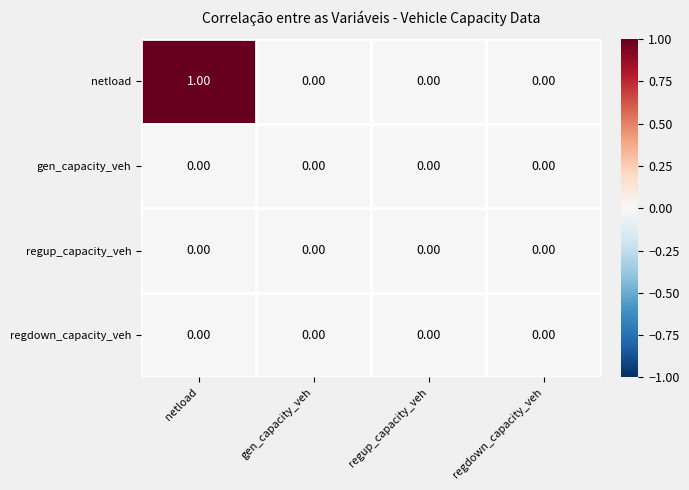

At which category is the sum across all series the highest?

netload